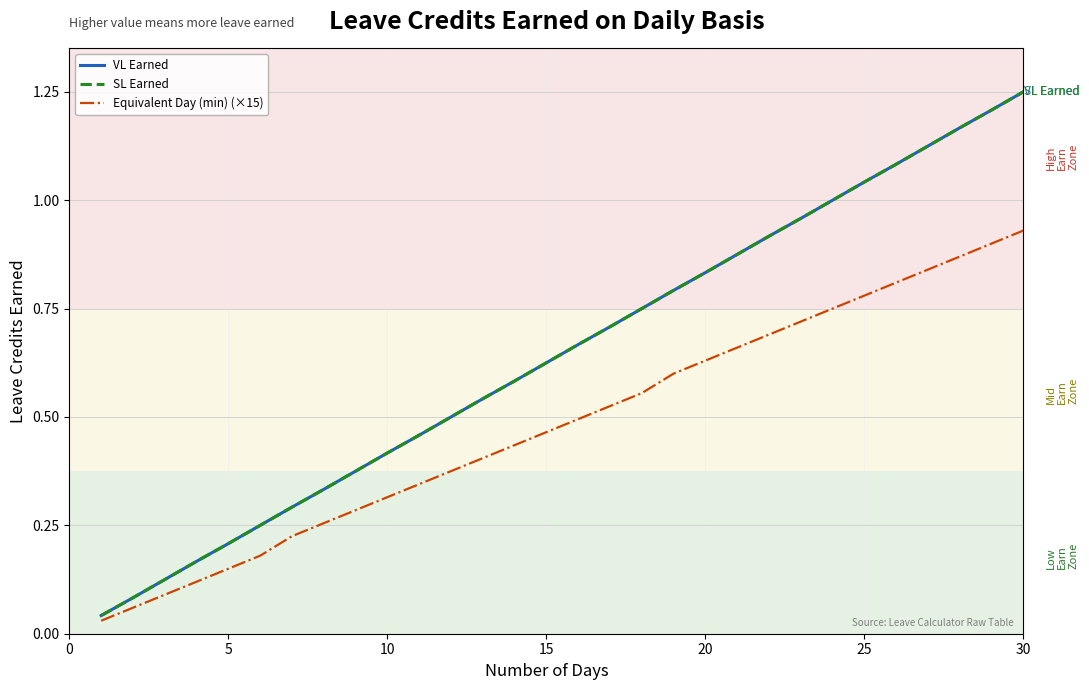

Is this an area chart (filled region under the line)?

No